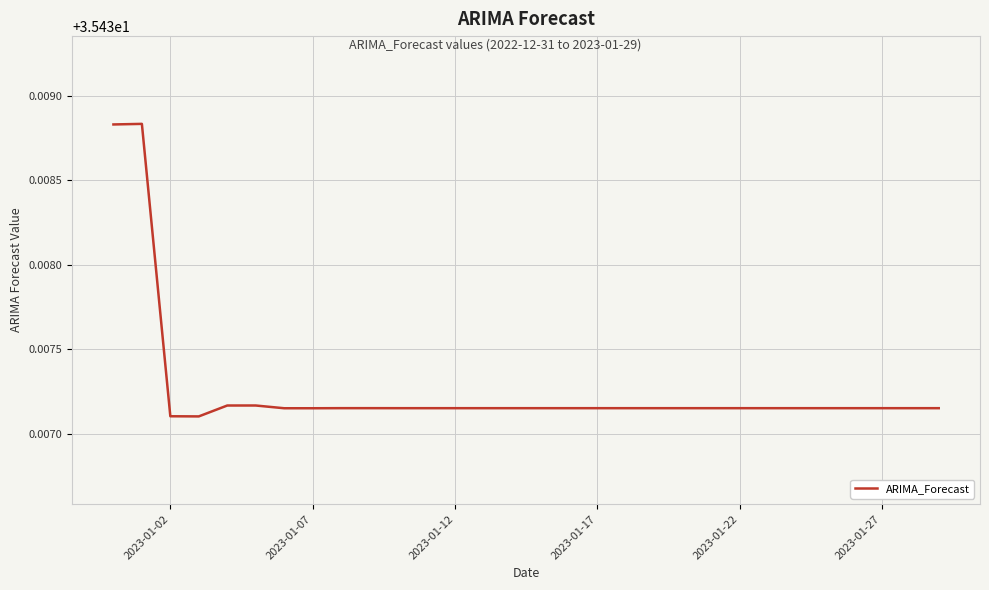

How many points are lower than both their immediate neighbors (excluding endpoints)?

5